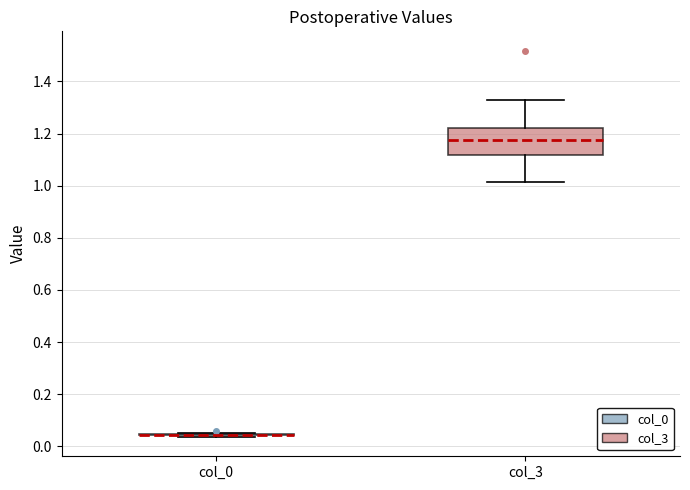

Comparing the boxes themselves (not the whiskers), which one is the tallest?

col_3